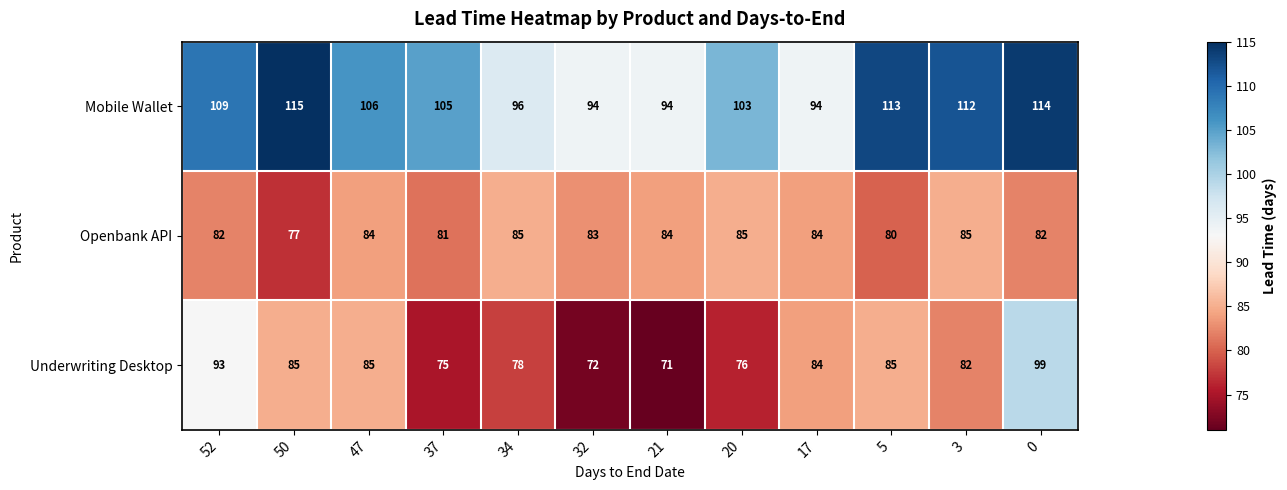

How many distinct data groups are displayed?

3